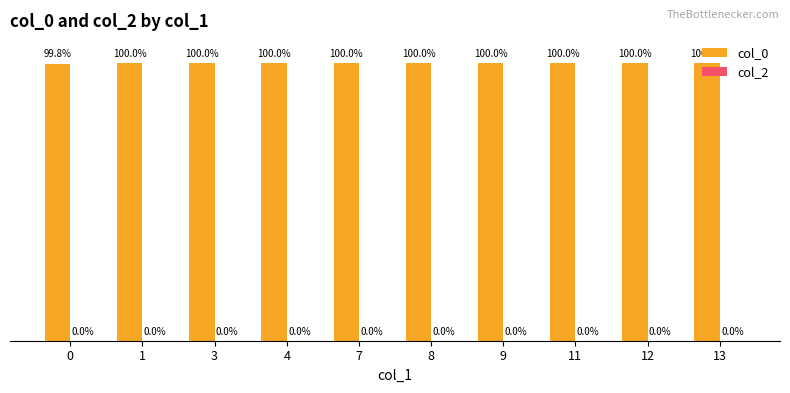

Are the bars horizontal?

No